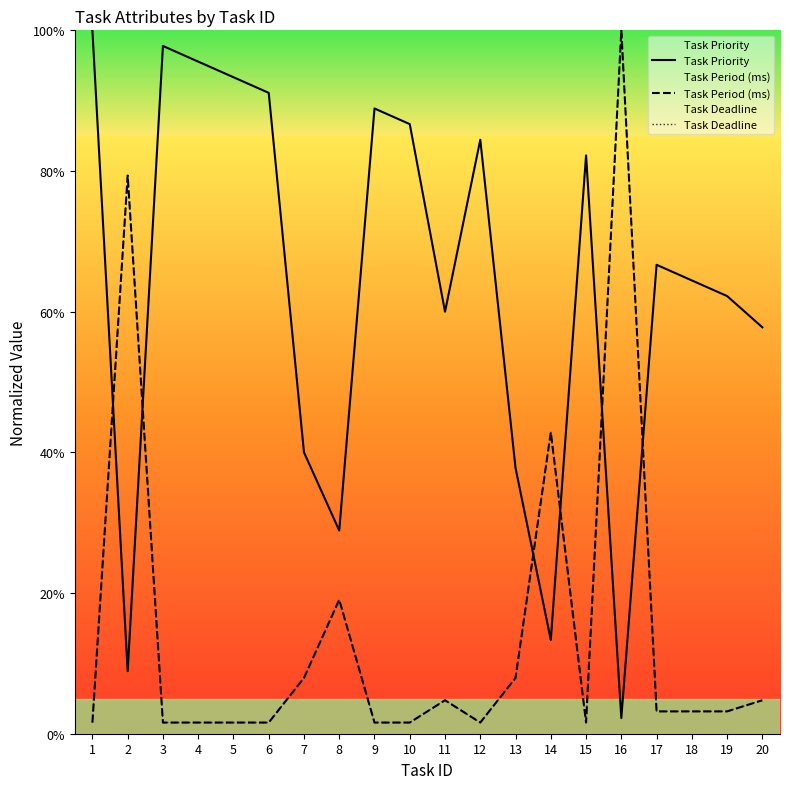

Which category has the lowest value in the Task Priority series?

16